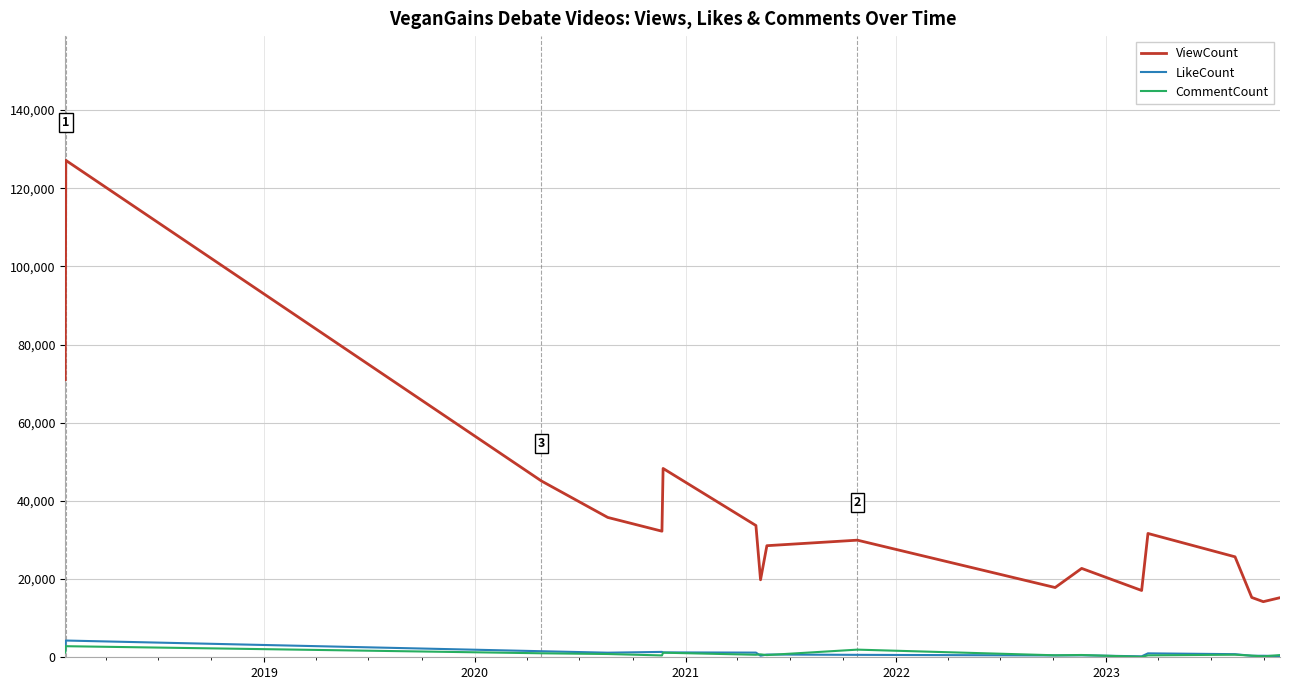

Which series has the largest total across all categories?

ViewCount